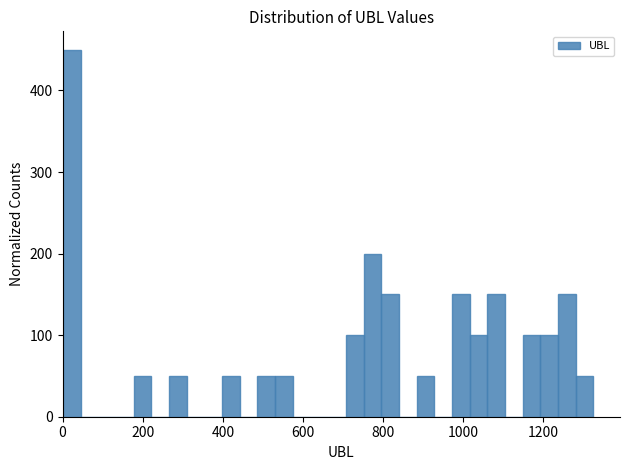

Around what value on the x-axis is the tallest bar? Give the approximate position of its centre, as read against the axis.

20